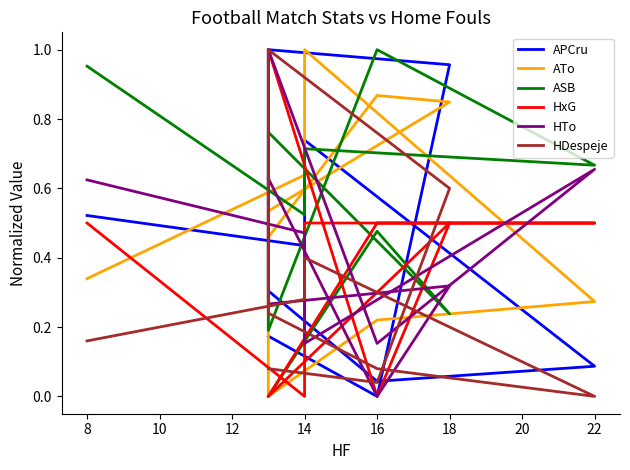

What is the average value of the ASB series?

0.6